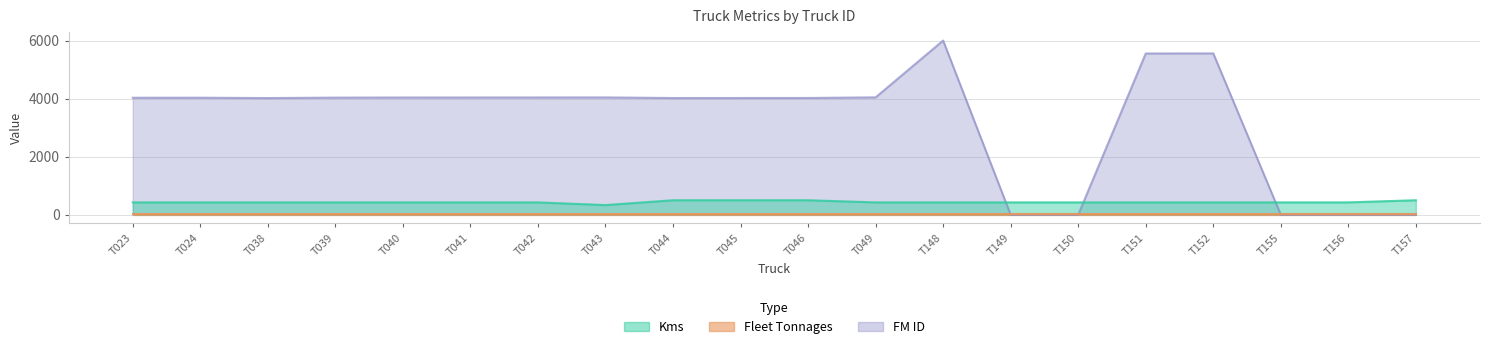

Which series has the widest spread of values?

FM ID